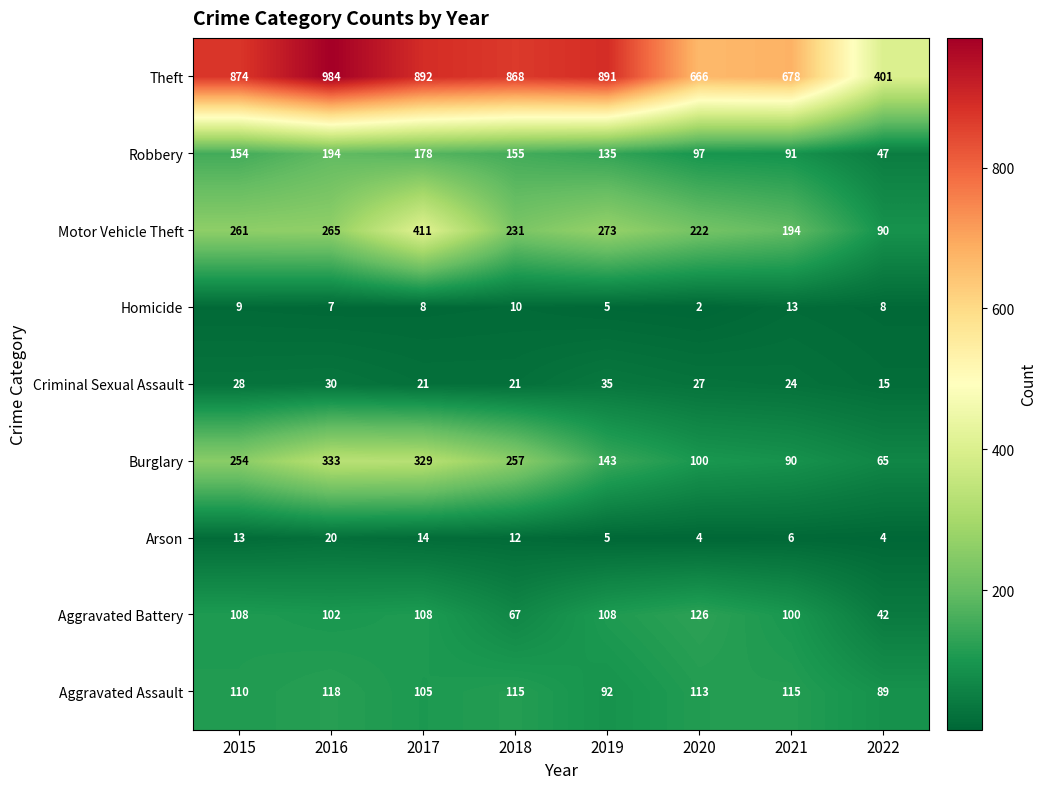

What is the difference between the maximum and second lowest values in the Burglary series?

243